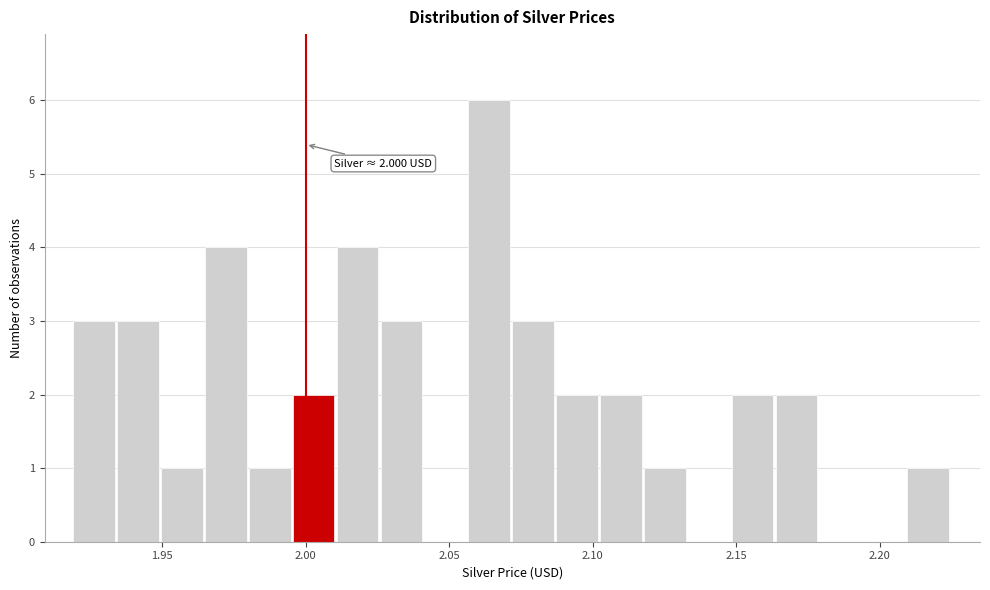

Around what value on the x-axis is the tallest bar? Give the approximate position of its centre, as read against the axis.

2.065